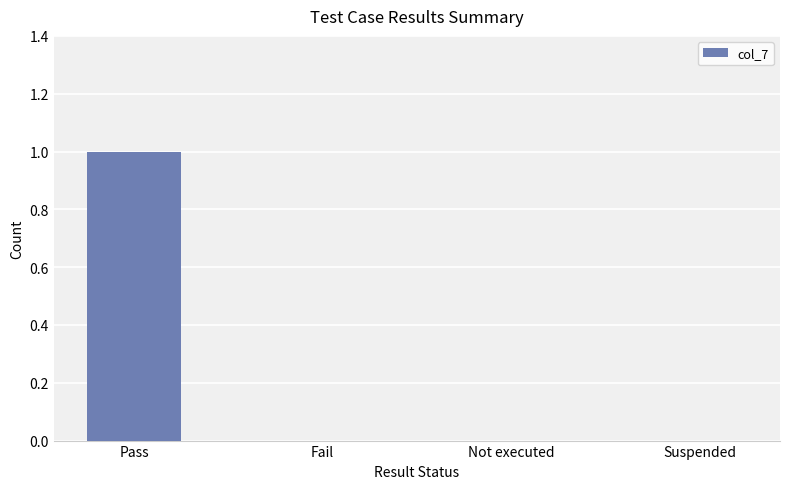

What value does the data have at Pass?

1